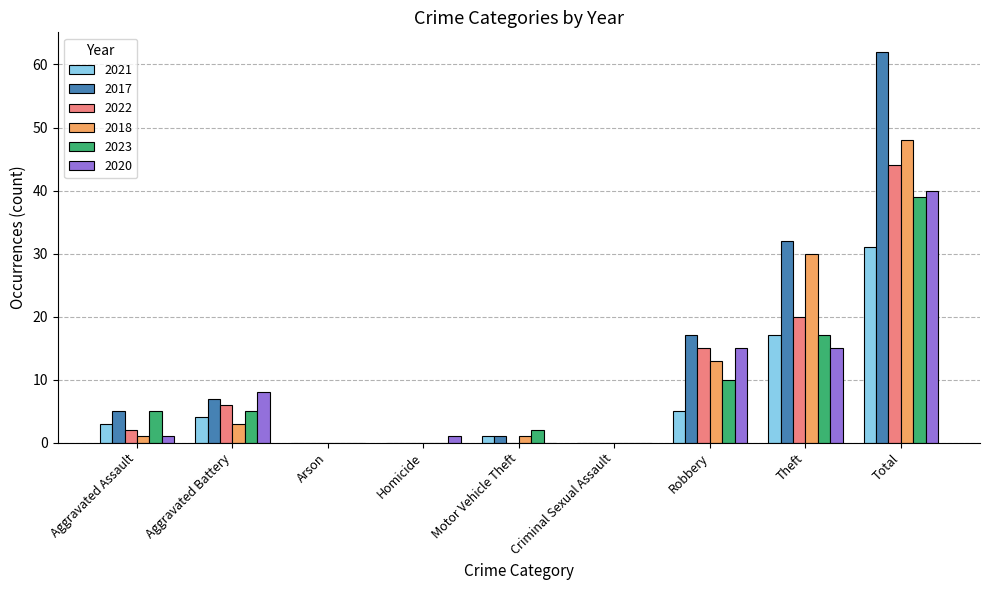

Are the bars horizontal?

No